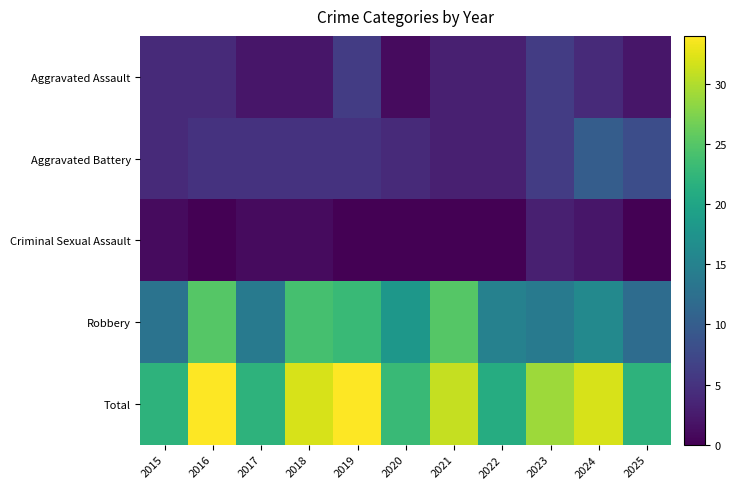

Reading left to right, extract all data points from this chart.

Aggravated Assault: 2015=4	2016=4	2017=2	2018=2	2019=6	2020=1	2021=3	2022=3	2023=6	2024=4	2025=2
Aggravated Battery: 2015=4	2016=5	2017=5	2018=5	2019=5	2020=4	2021=3	2022=3	2023=6	2024=10	2025=8
Criminal Sexual Assault: 2015=1	2016=0	2017=1	2018=1	2019=0	2020=0	2021=0	2022=0	2023=3	2024=2	2025=0
Robbery: 2015=13	2016=25	2017=14	2018=24	2019=23	2020=18	2021=25	2022=15	2023=14	2024=16	2025=12
Total: 2015=22	2016=34	2017=22	2018=32	2019=34	2020=23	2021=31	2022=21	2023=29	2024=32	2025=22